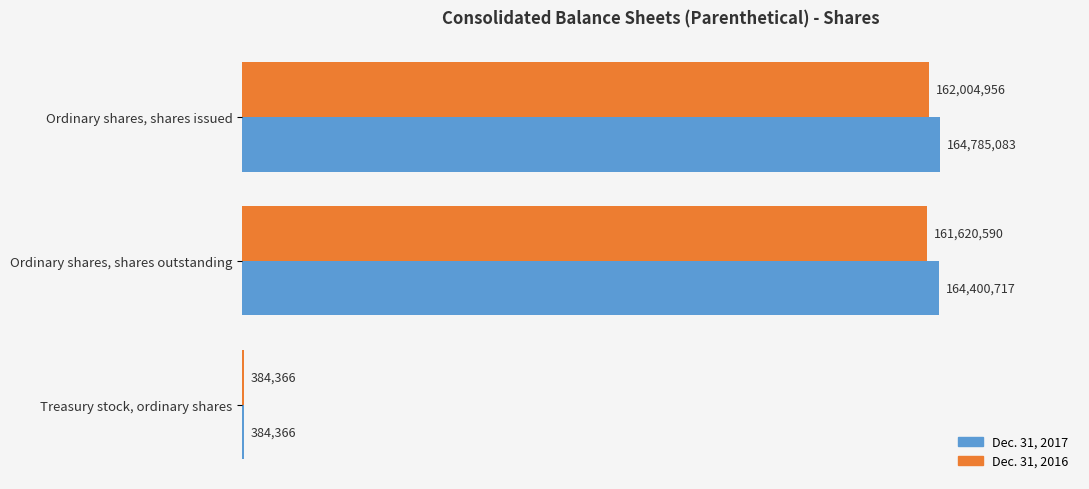

What are all the series names shown in the legend?

Dec. 31, 2017, Dec. 31, 2016